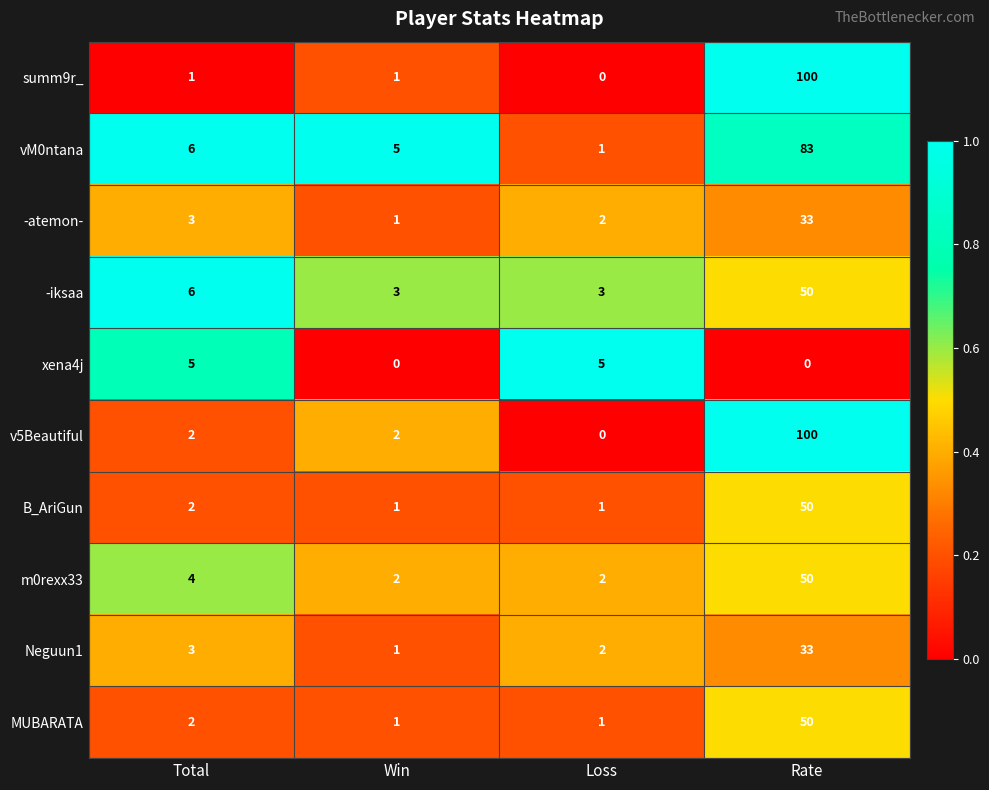

At which category does the chart reach its peak across all series?

Rate